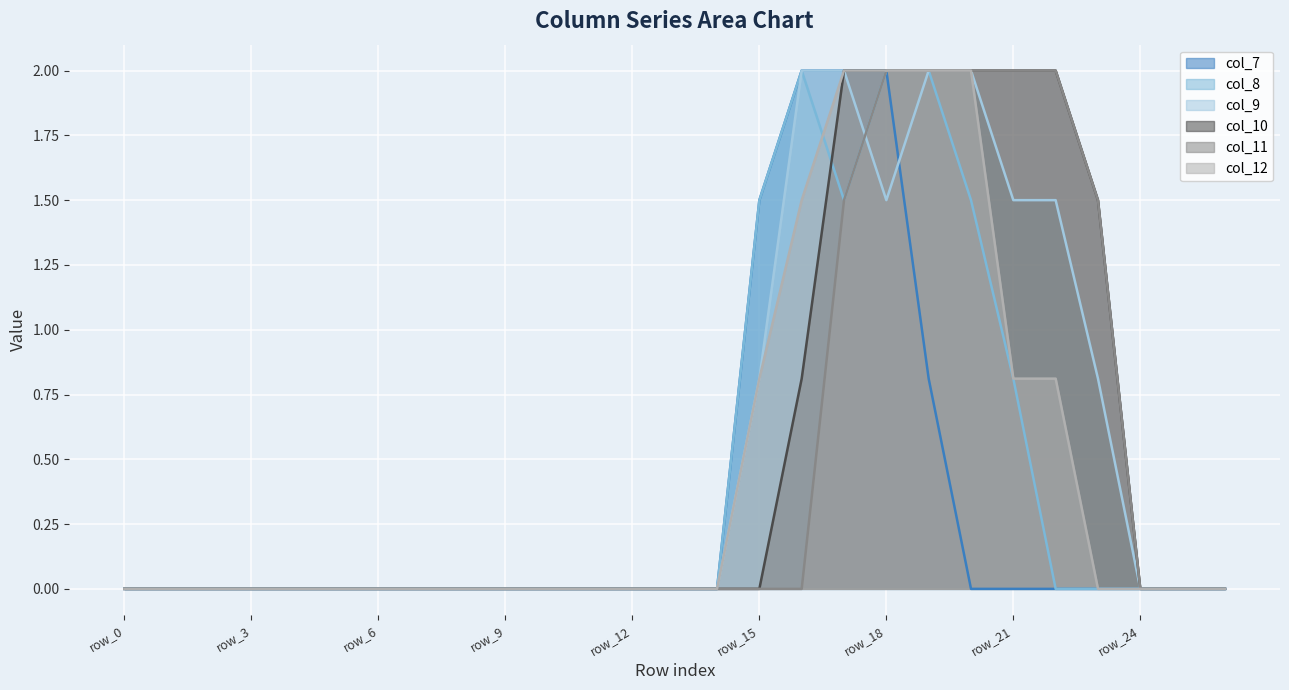

After their last crossing, which series has the higher values: col_9 or col_11?

col_11